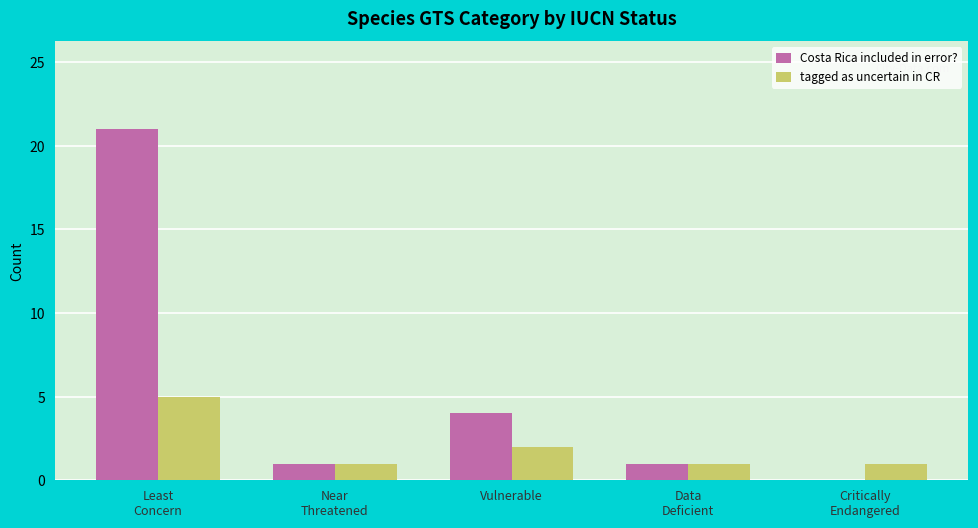

Where is Costa Rica included in error? nearest to the value 10?

Vulnerable